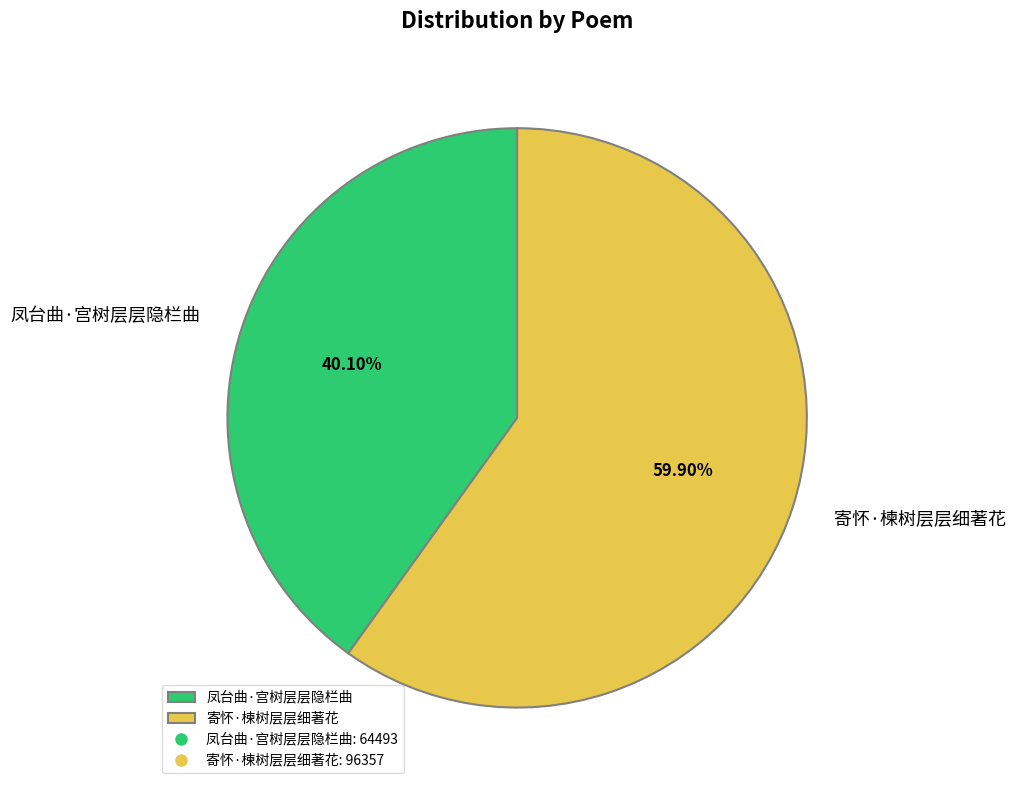

True or false: 凤台曲·宫树层层隐栏曲 accounts for 40% of the total.

True